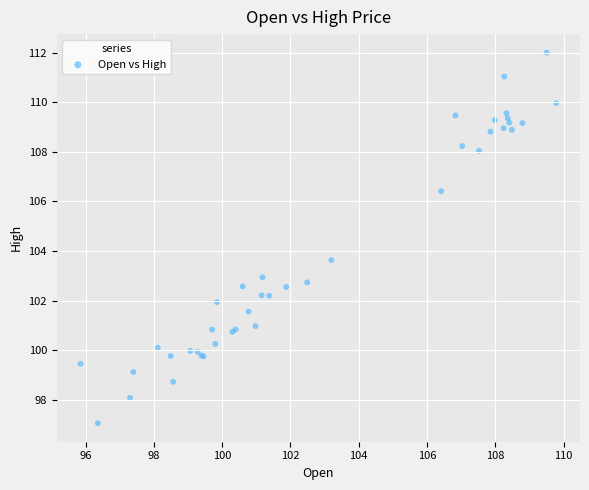

What Y value in the scatter plot is closest to 104?

103.6